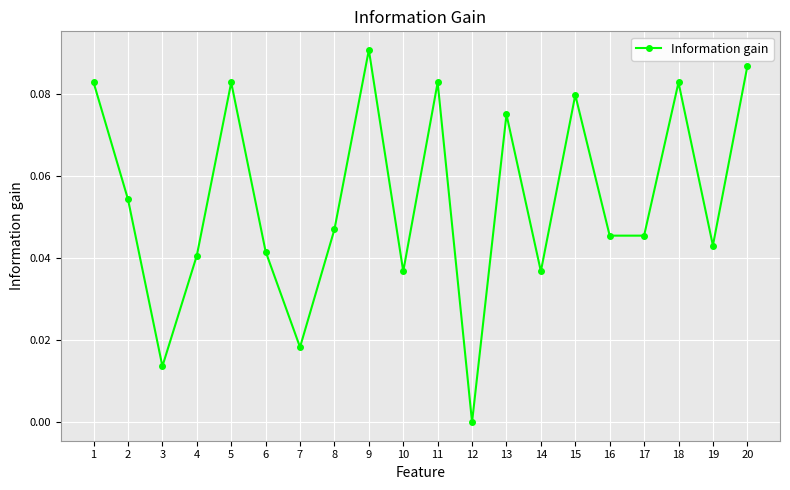

How many data points are above 0?

19